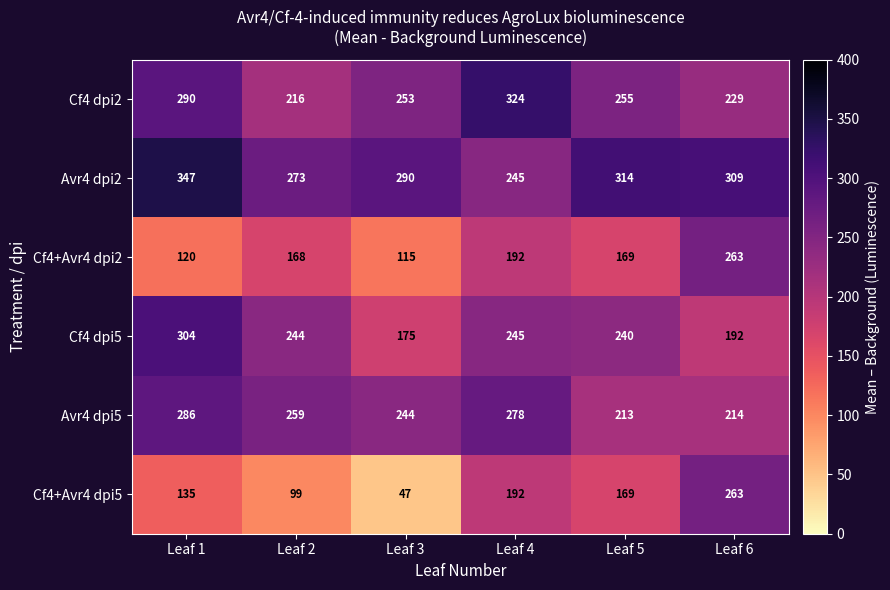

At which label does Avr4 dpi2 first exceed 309?

Leaf 1